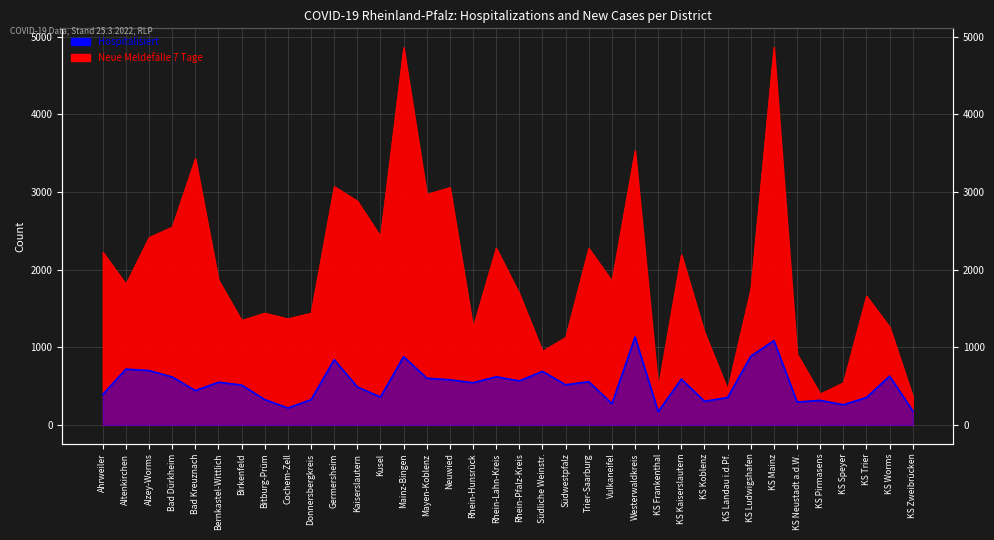

Where does the Hospitalisiert series first go above 543?

Altenkirchen